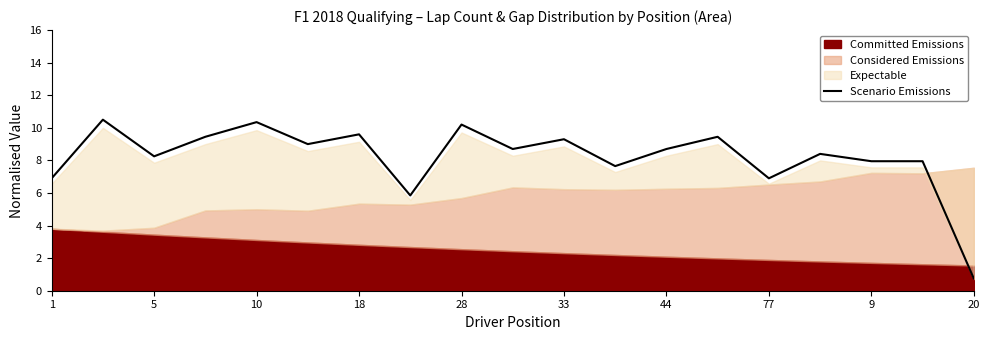

What is the average value?

8.2